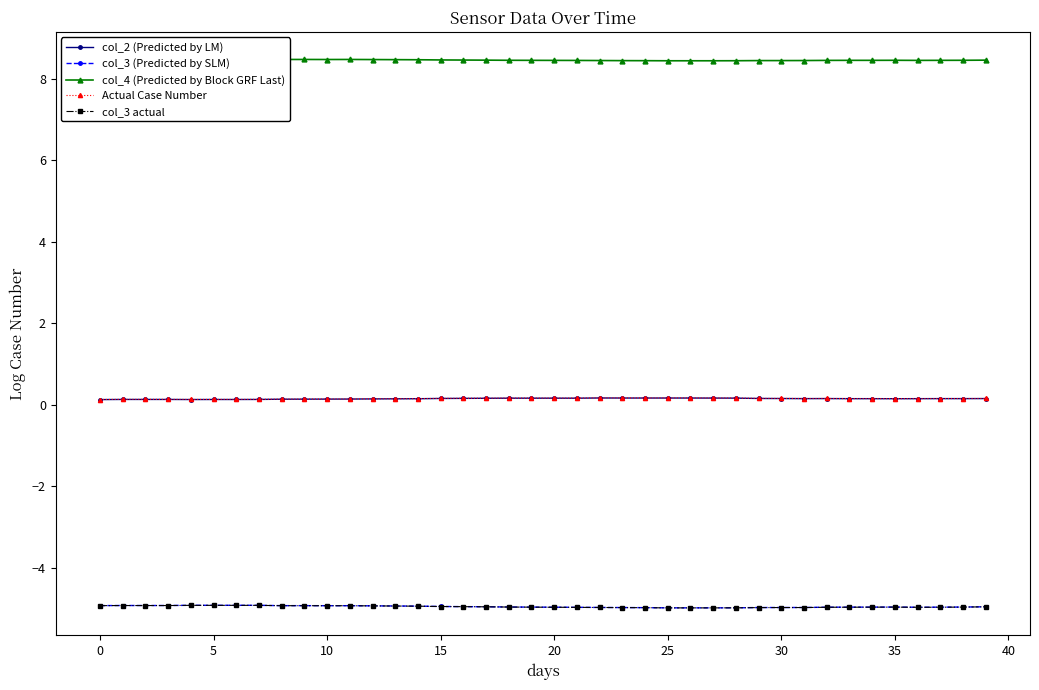

In col_4 (Predicted by Block GRF Last), how many points are lower than both neighbors (excluding endpoints)?

2